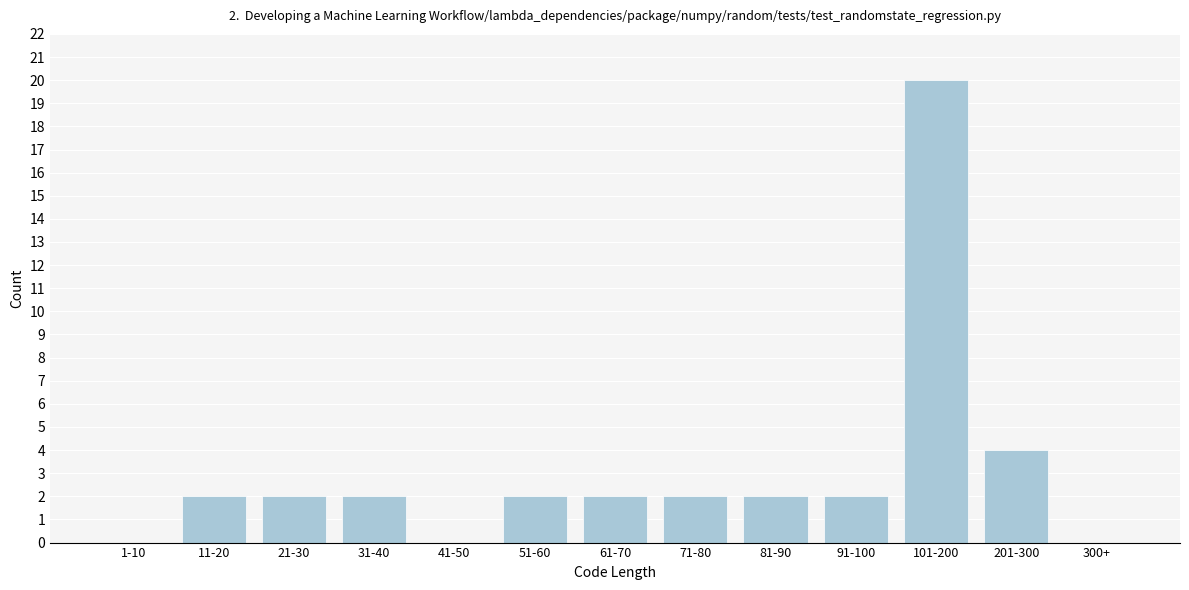

Reading left to right, transcribe all the data shown in this chart.

1-10=0	11-20=2	21-30=2	31-40=2	41-50=0	51-60=2	61-70=2	71-80=2	81-90=2	91-100=2	101-200=20	201-300=4	300+=0